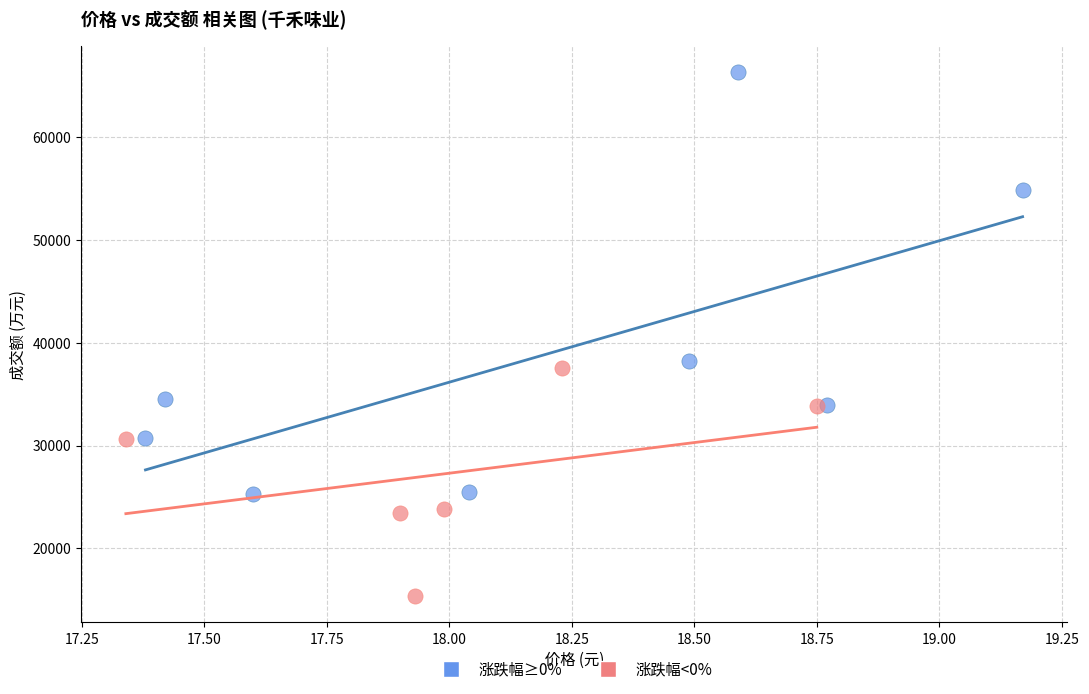

What are all the series names shown in the legend?

涨跌幅≥0%, 涨跌幅<0%